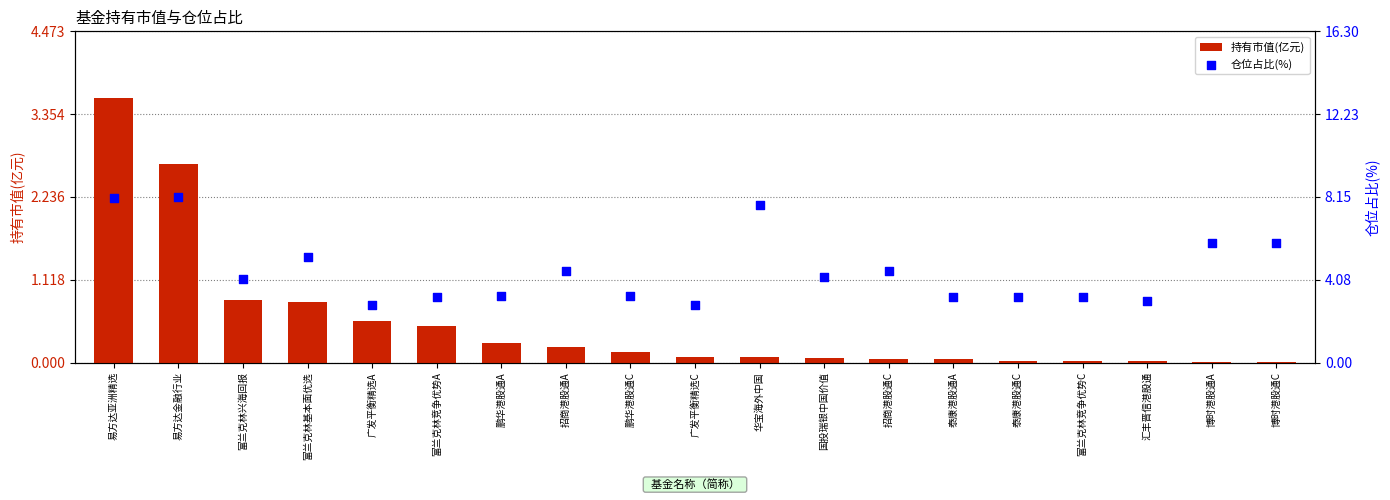

Which series reaches the maximum Y coordinate?

仓位占比(%)